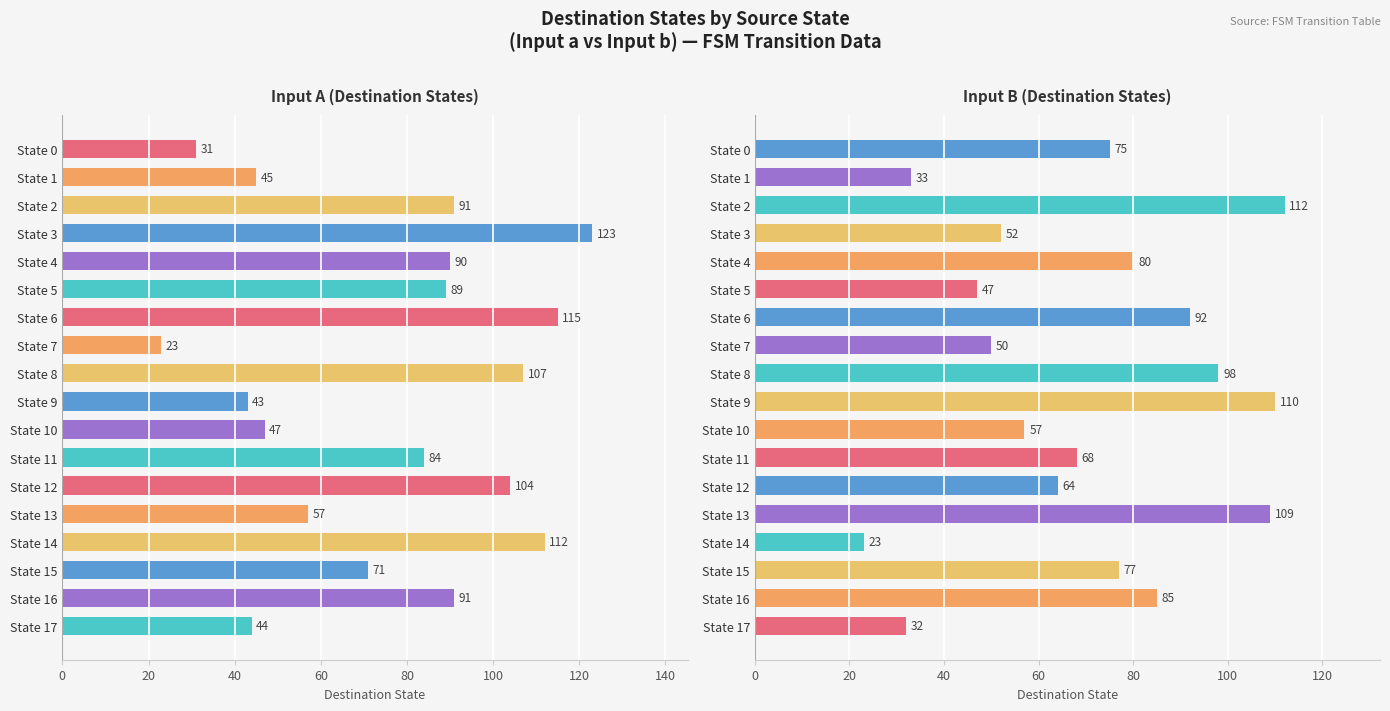

What is the minimum value shown in the chart?

23